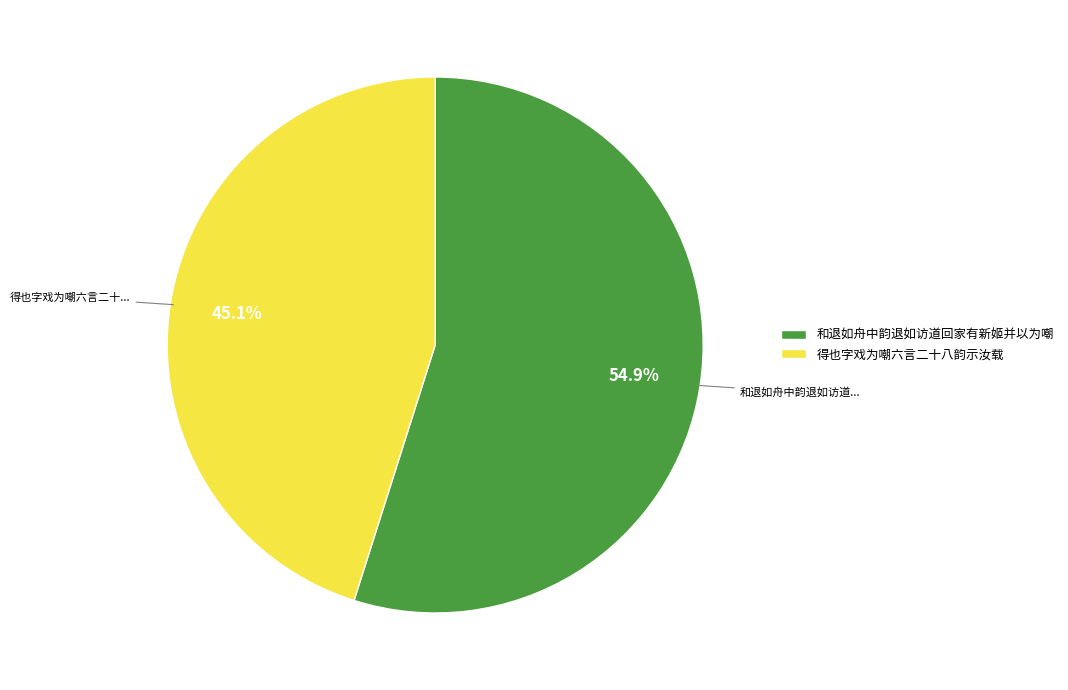

Which category accounts for the majority?

和退如舟中韵退如访道回家有新姬并以为嘲